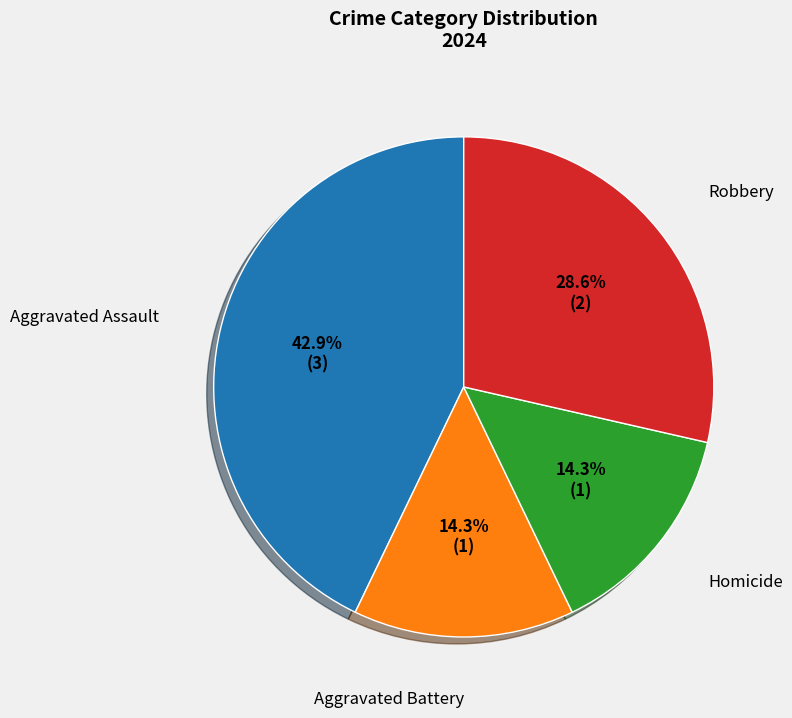

What is the total percentage of Aggravated Assault and Aggravated Battery?

57.1%